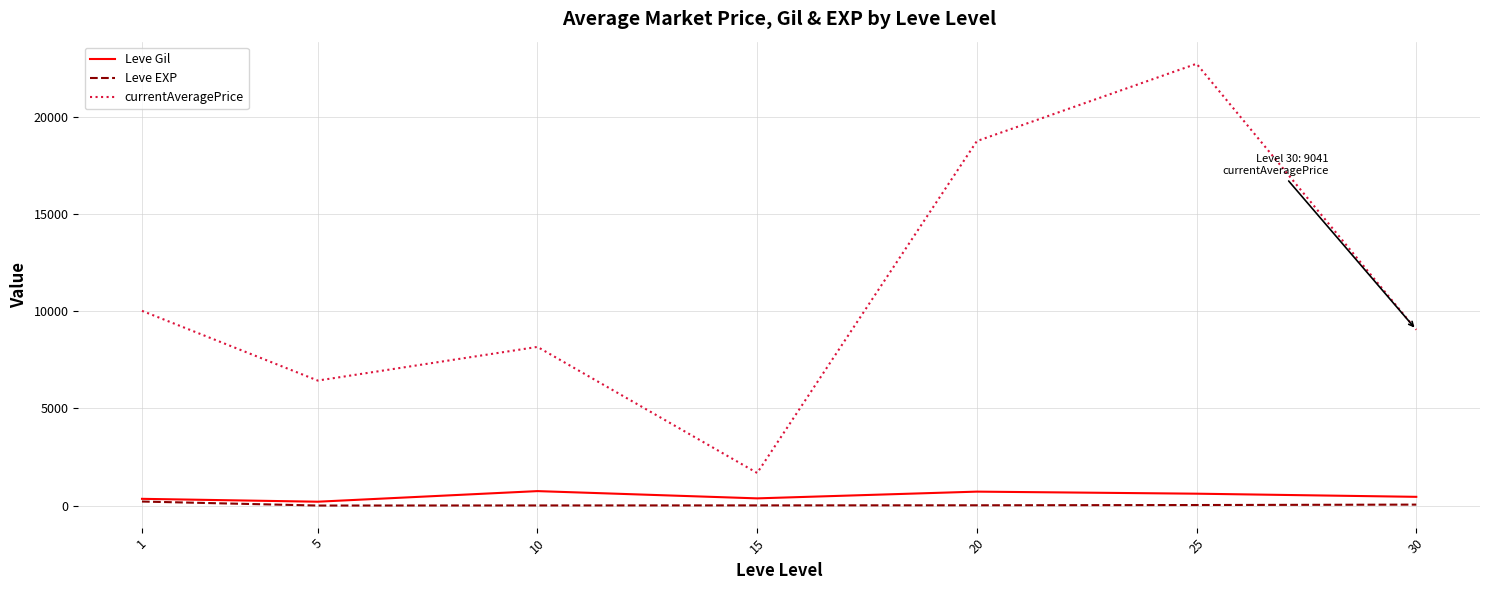

True or false: currentAveragePrice and Leve Gil intersect in this chart.

False